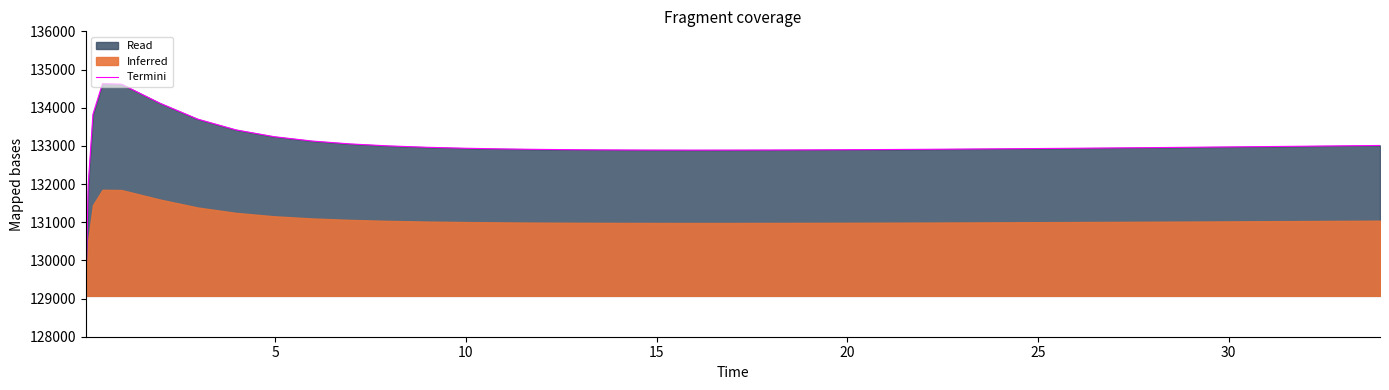

What is the value of the 32nd point from the left?

132945.6